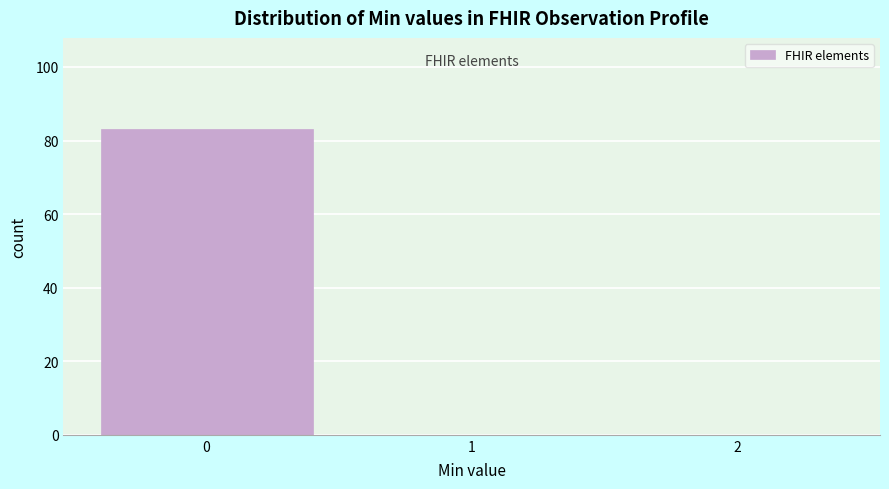

How tall is the bar that spans -0.5 to 0.5 on the x-axis? The values are not printed on the chart, so give them approximately, as read against the axis.

84